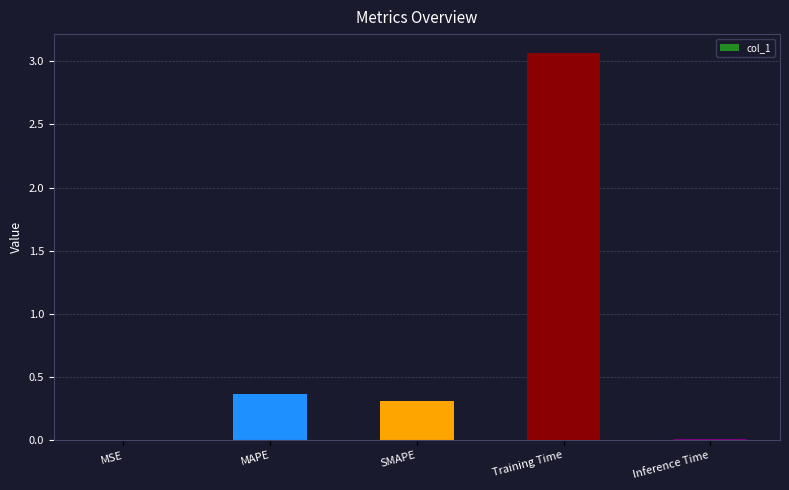

Between Training Time and MAPE, which is larger?

Training Time